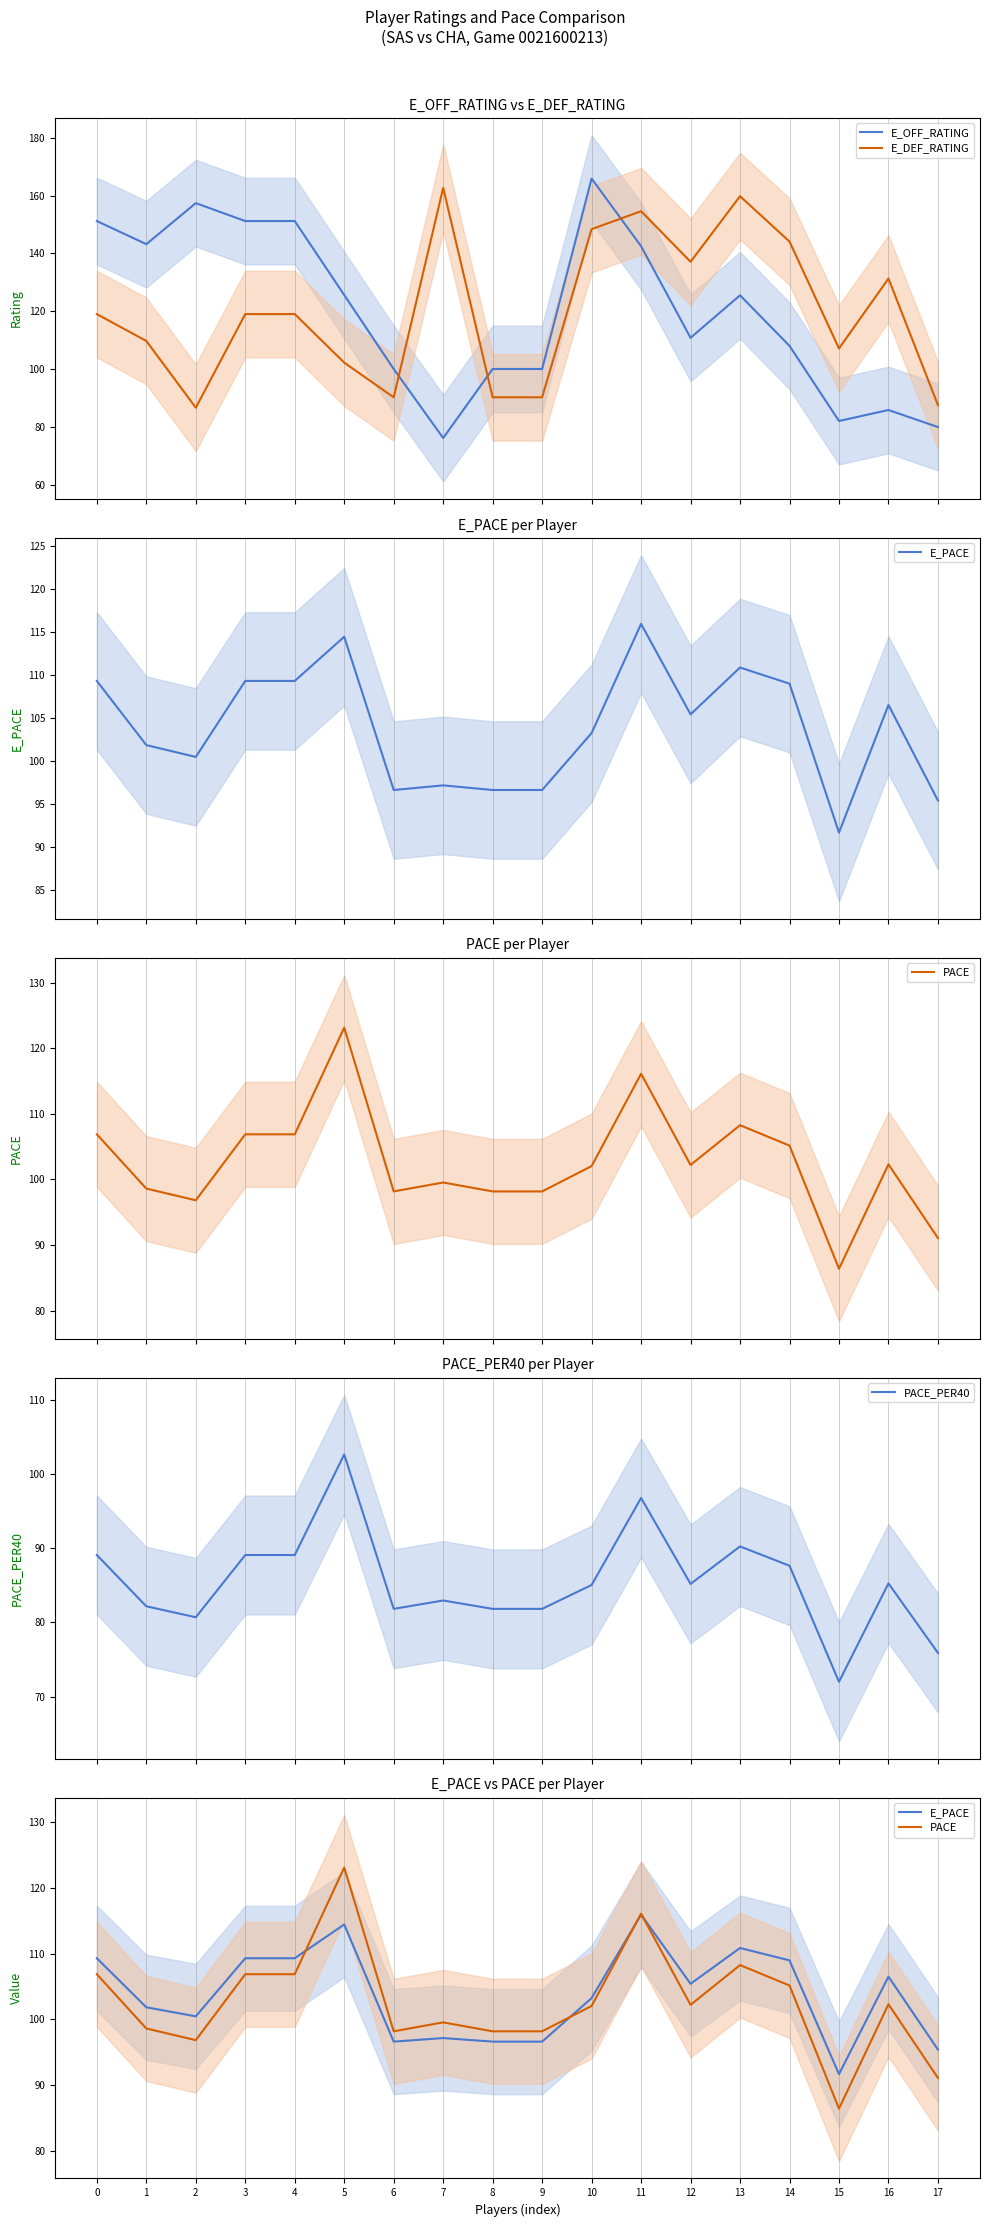

Which series changed the most between 0 and 4?

E_OFF_RATING